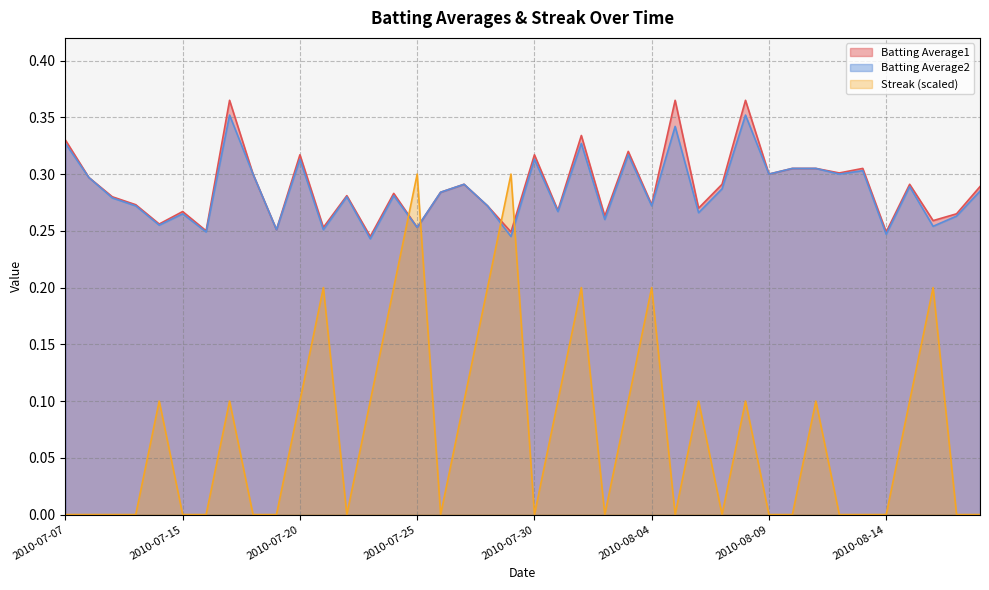

Reading left to right, extract all data points from this chart.

Batting Average1: 0.3	0.3	0.3	0.3	0.3	0.3	0.2	0.4	0.3	0.3	0.3	0.3	0.3	0.2	0.3	0.3	0.3	0.3	0.3	0.2	0.3	0.3	0.3	0.3	0.3	0.3	0.4	0.3	0.3	0.4	0.3	0.3	0.3	0.3	0.3	0.2	0.3	0.3	0.3	0.3
Batting Average2: 0.3	0.3	0.3	0.3	0.3	0.3	0.2	0.4	0.3	0.3	0.3	0.3	0.3	0.2	0.3	0.3	0.3	0.3	0.3	0.2	0.3	0.3	0.3	0.3	0.3	0.3	0.3	0.3	0.3	0.4	0.3	0.3	0.3	0.3	0.3	0.2	0.3	0.3	0.3	0.3
Streak: 0.0	0.0	0.0	0.0	0.1	0.0	0.0	0.1	0.0	0.0	0.1	0.2	0.0	0.1	0.2	0.3	0.0	0.1	0.2	0.3	0.0	0.1	0.2	0.0	0.1	0.2	0.0	0.1	0.0	0.1	0.0	0.0	0.1	0.0	0.0	0.0	0.1	0.2	0.0	0.0